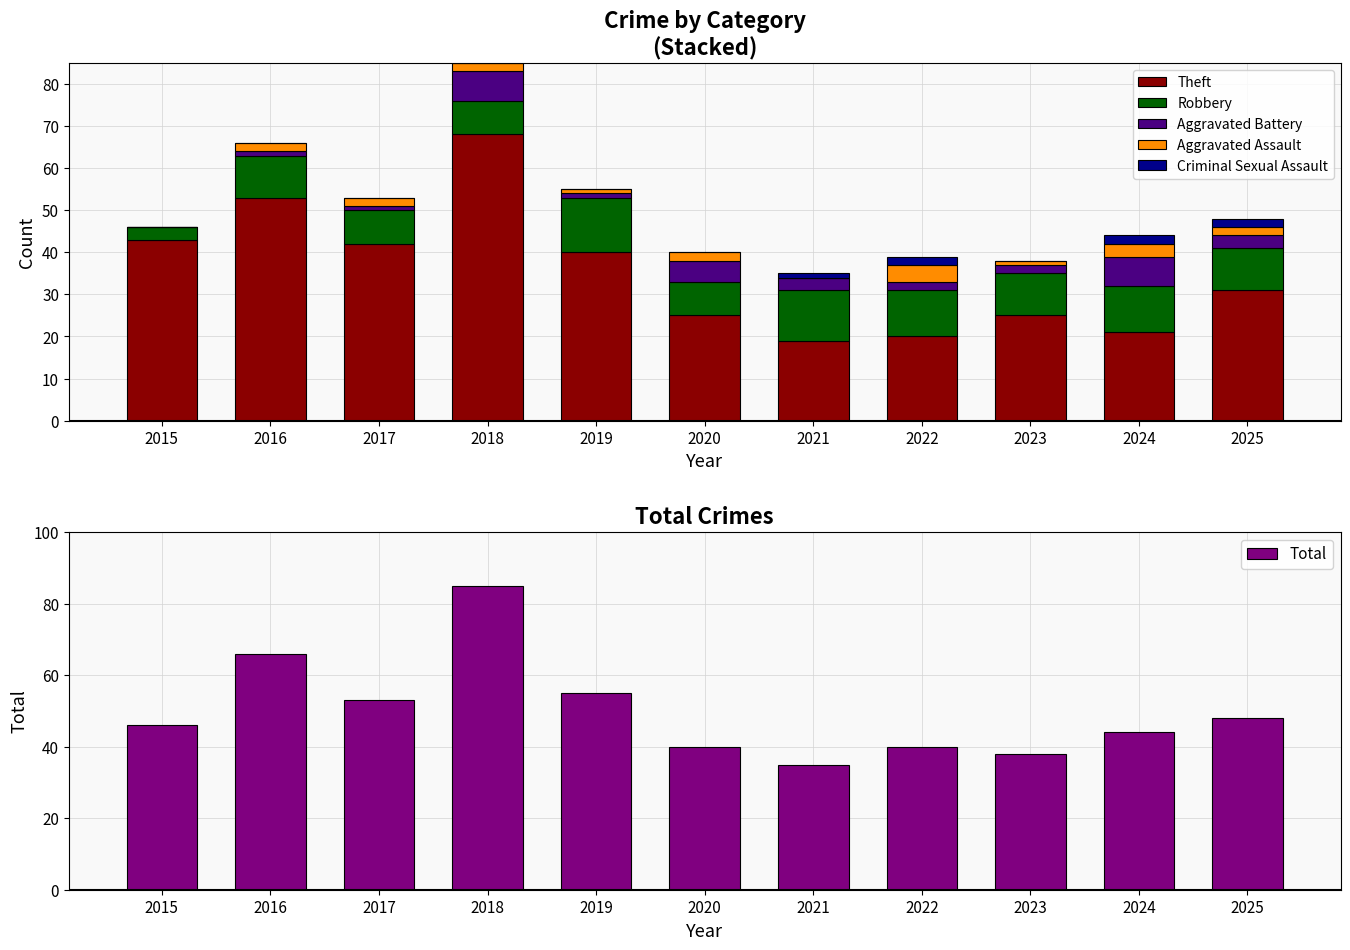

Is it true that Theft equals 19 at 2015?

False